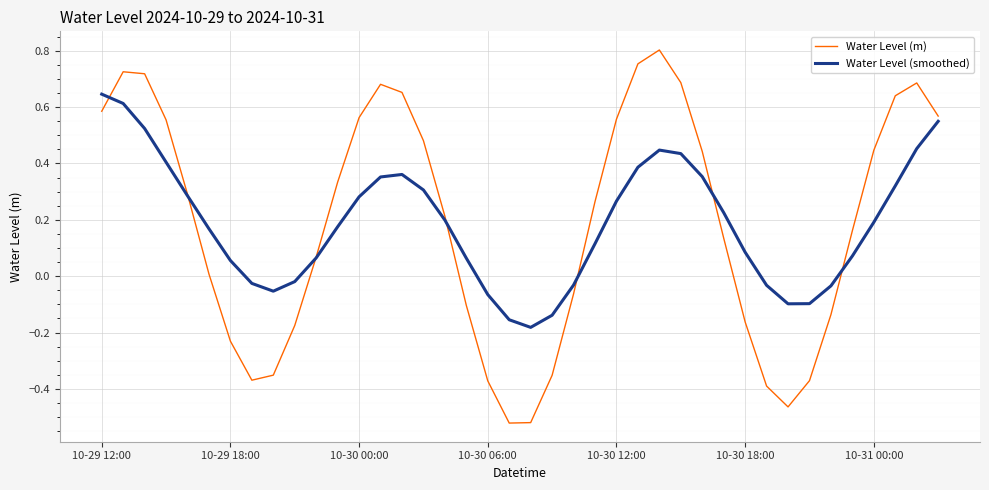

Which series has the widest spread of values?

Water Level (m)